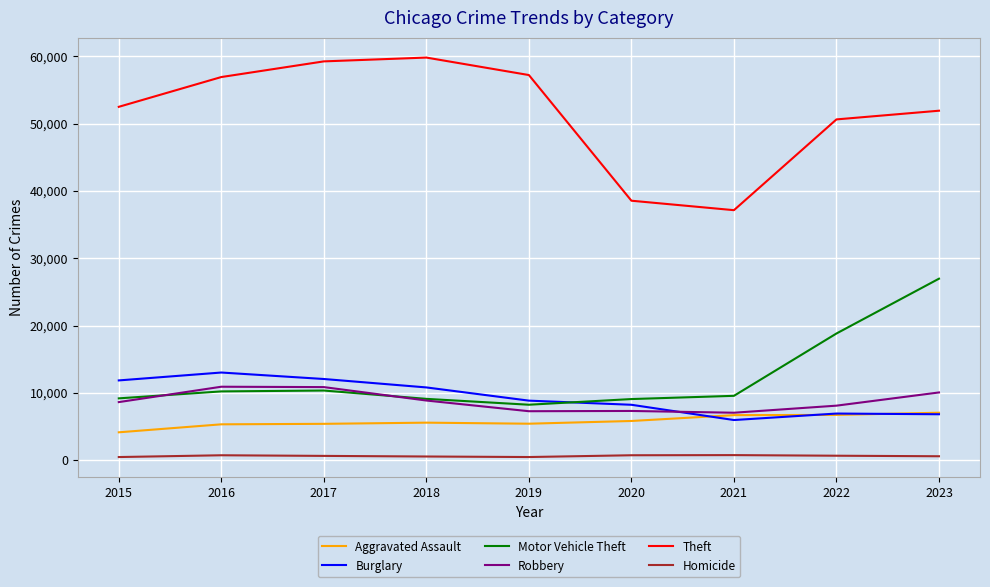

Which category has the lowest value in the Motor Vehicle Theft series?

2019